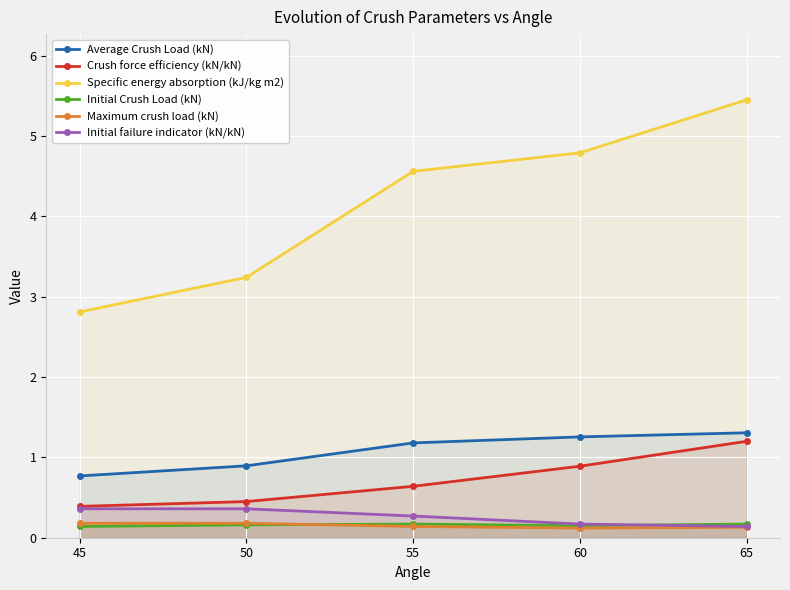

How many data points in Average Crush Load (kN) are above 1?

3